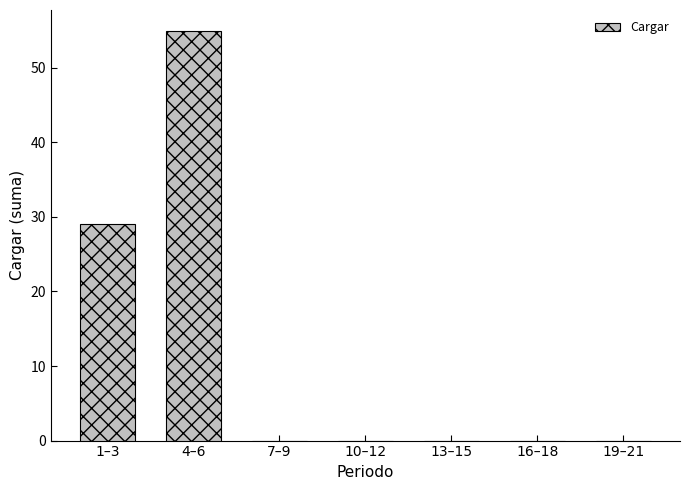

Reading left to right, list all the values displayed in this chart.

1–3=29	4–6=55	7–9=0	10–12=0	13–15=0	16–18=0	19–21=0